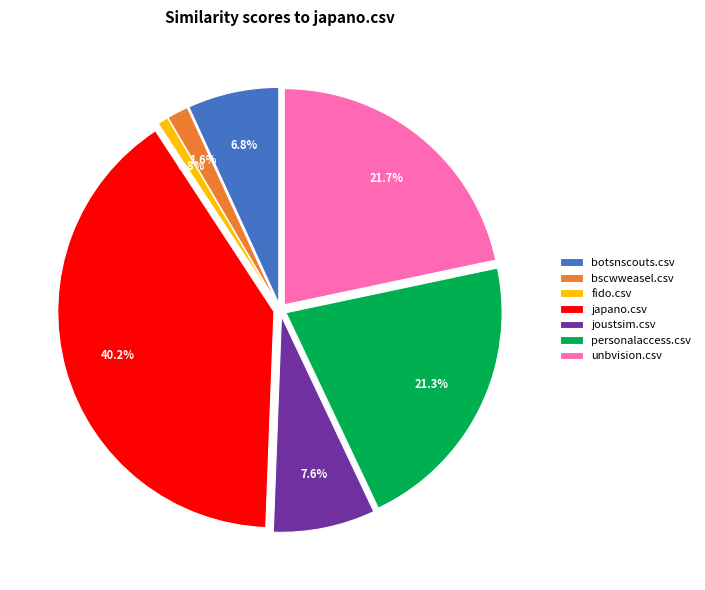

What percentage is the unbvision.csv slice, to the nearest percent?

22%